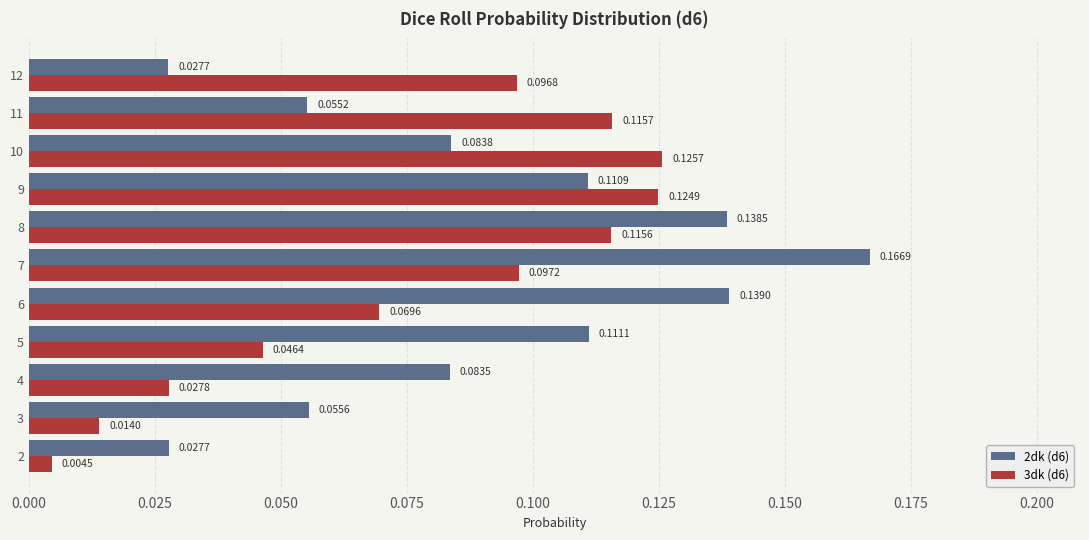

Which series has the largest total across all categories?

2dk (d6)